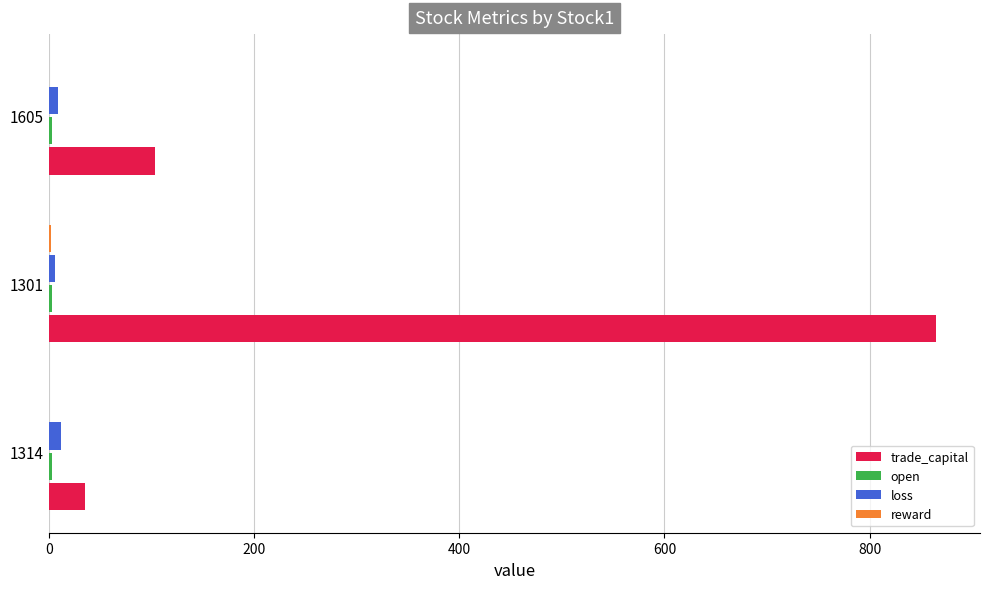

At which category is the sum across all series the highest?

1301